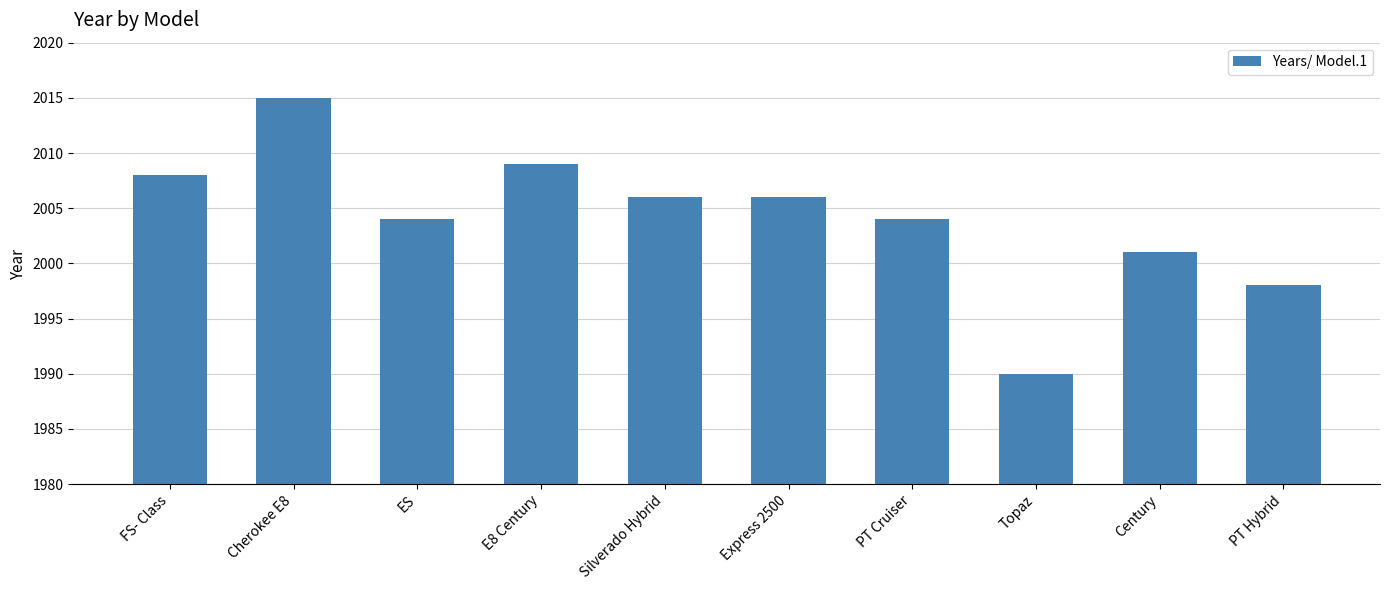

What is the value of the 8th bar from the left?

1990